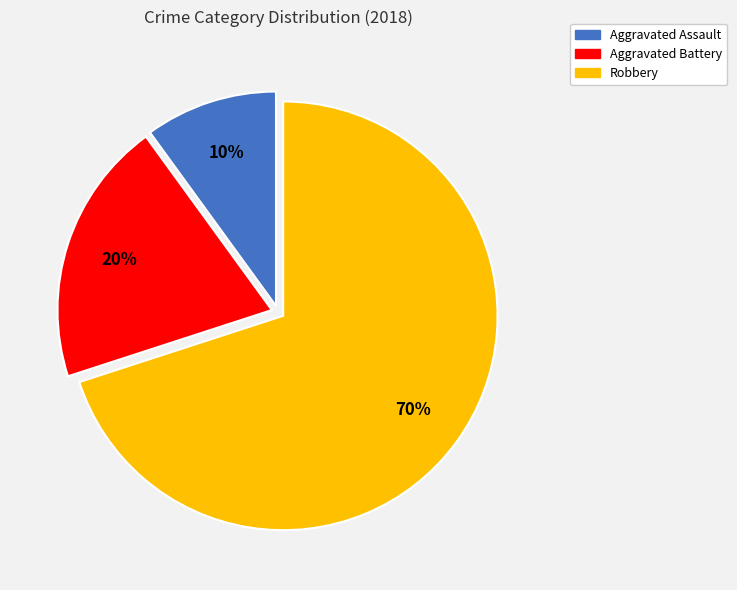

To the nearest percent, what portion does Aggravated Assault represent?

10%